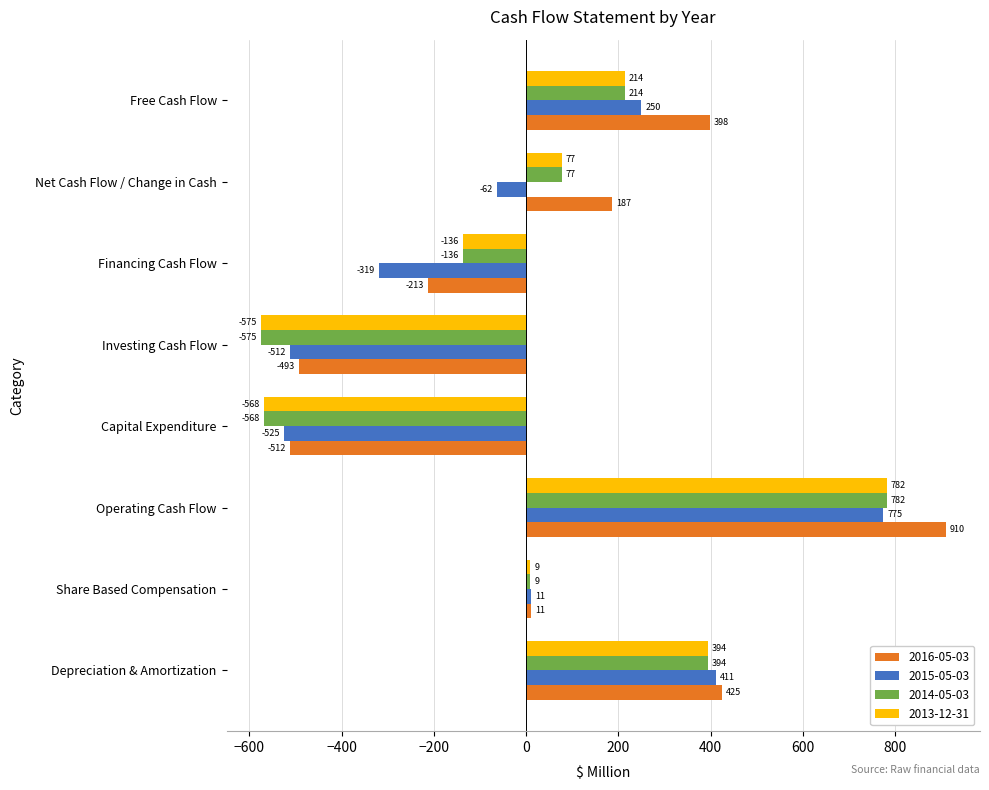

At which category is the sum across all series the highest?

Operating Cash Flow